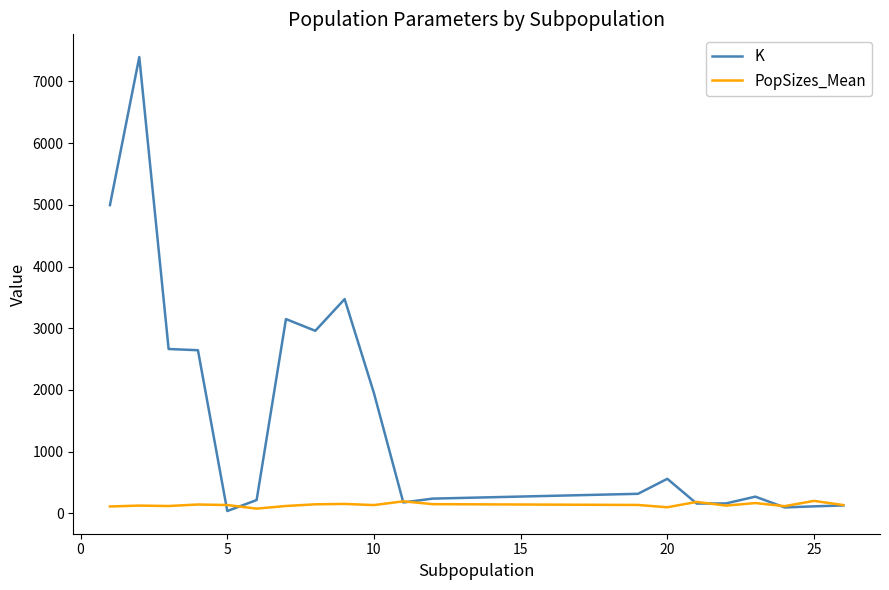

Which series has the widest spread of values?

K